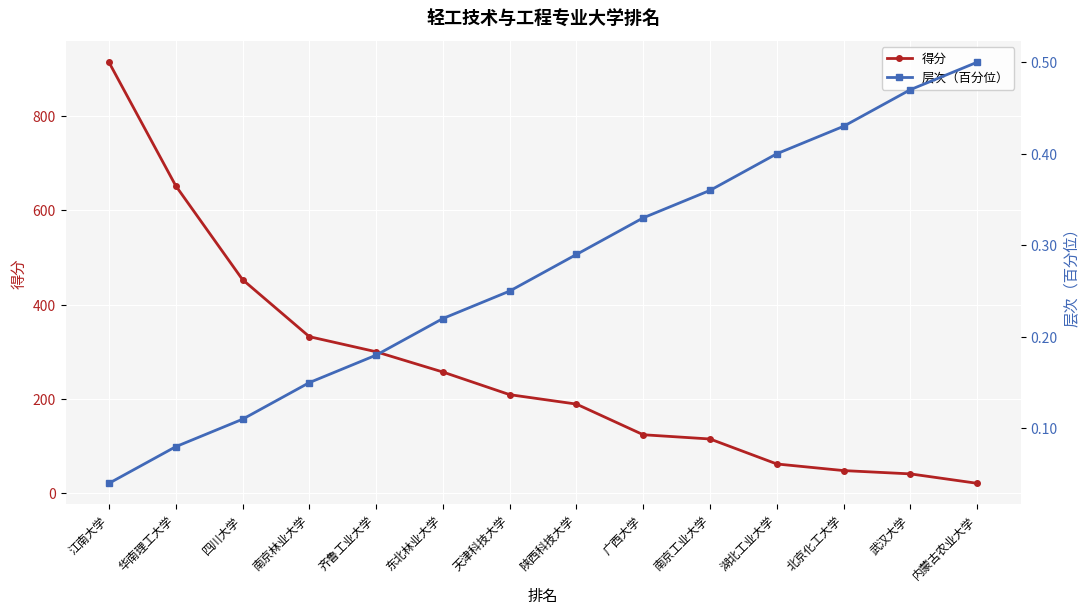

Rank the series at 天津科技大学 from highest to lowest value.

得分, 层次（百分位）